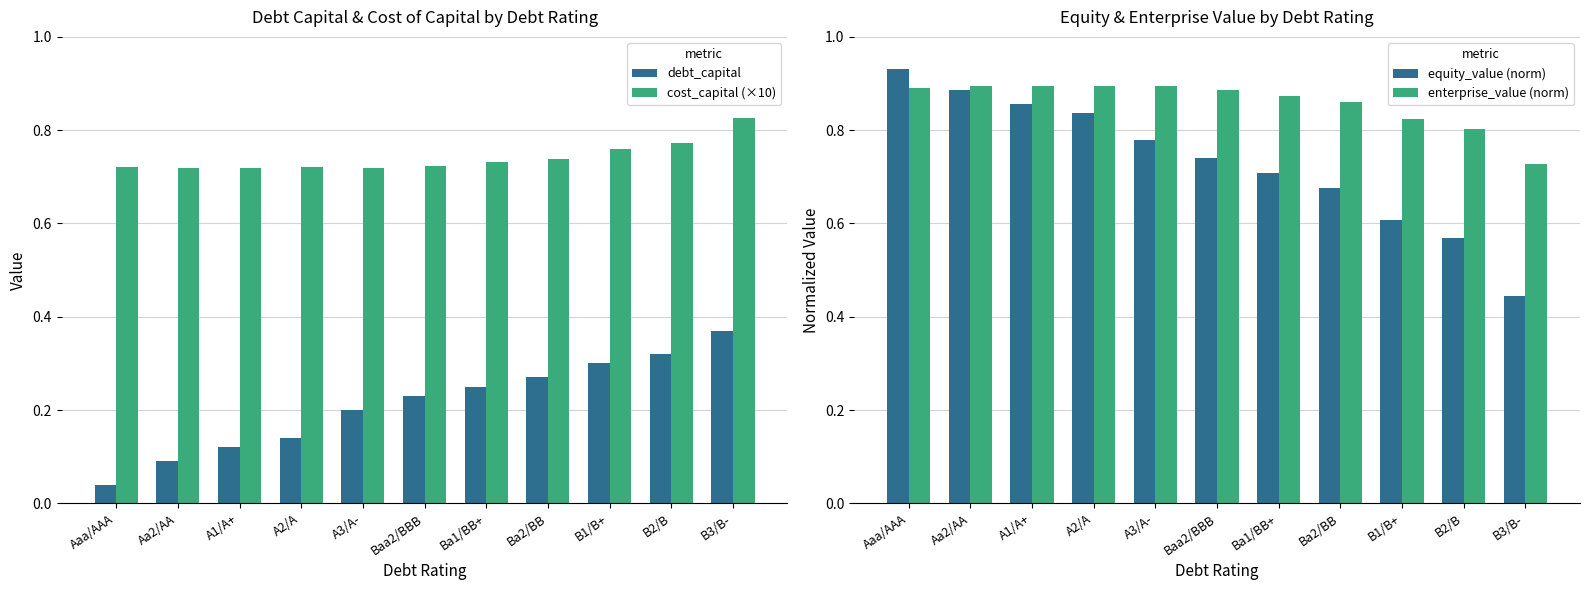

Count the equity_value (norm) values in the range 0 to 1.

11